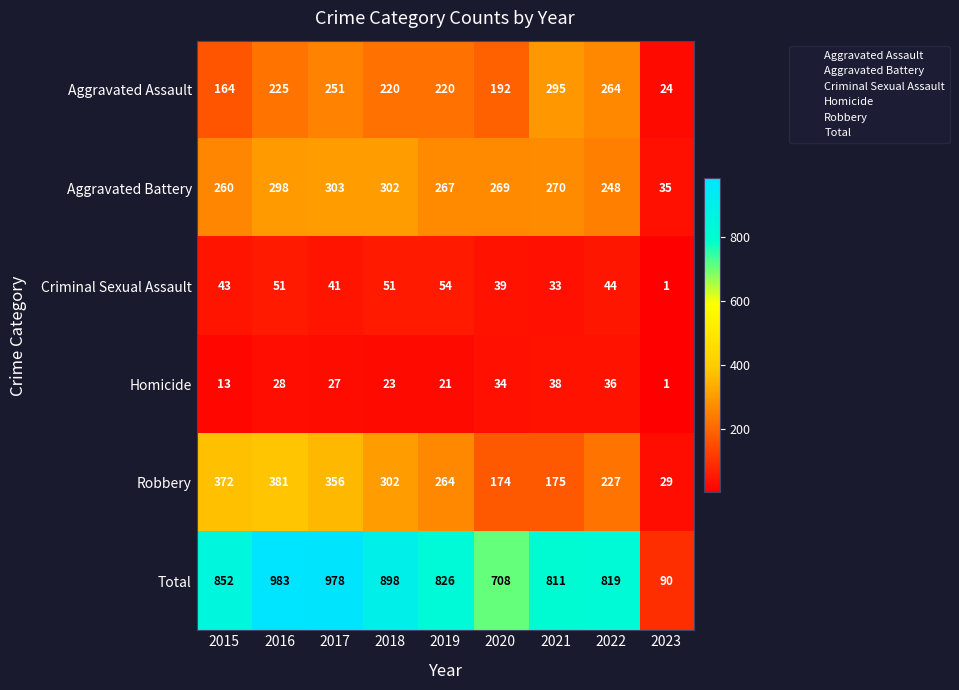

Rank the series by their maximum value, from highest to lowest.

Total, Robbery, Aggravated Battery, Aggravated Assault, Criminal Sexual Assault, Homicide